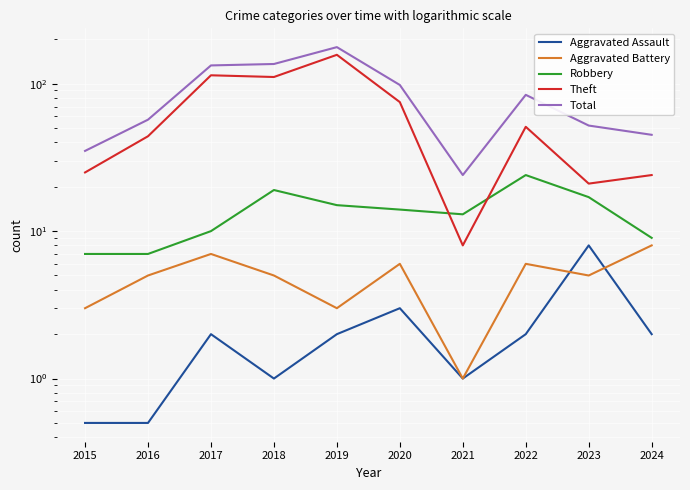

At which label is Aggravated Assault closest to 4?

2020